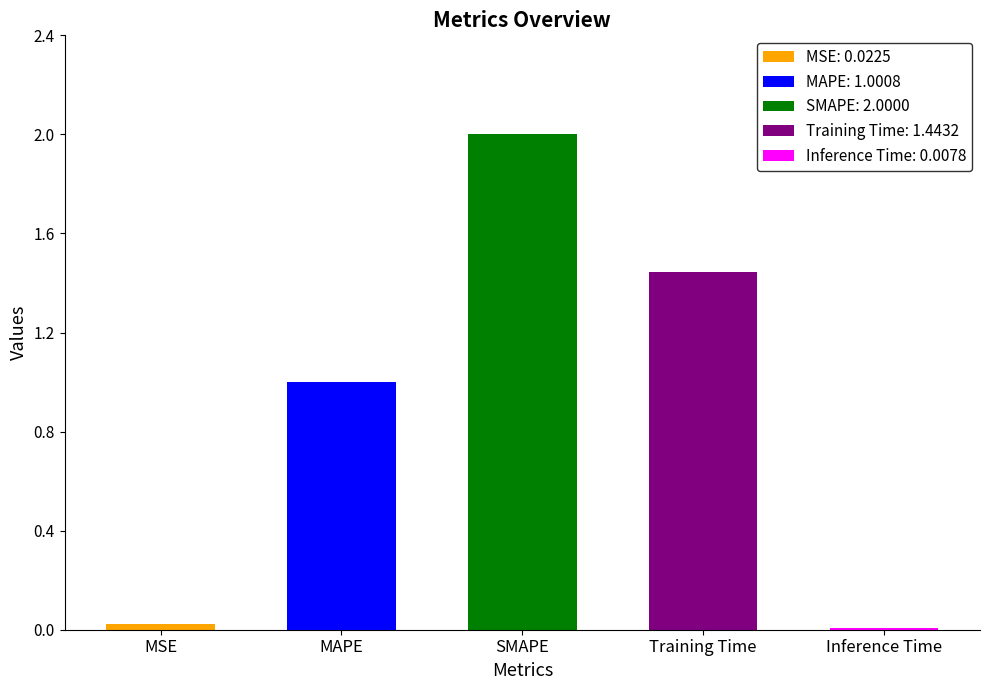

Read the value at MAPE.

1.0